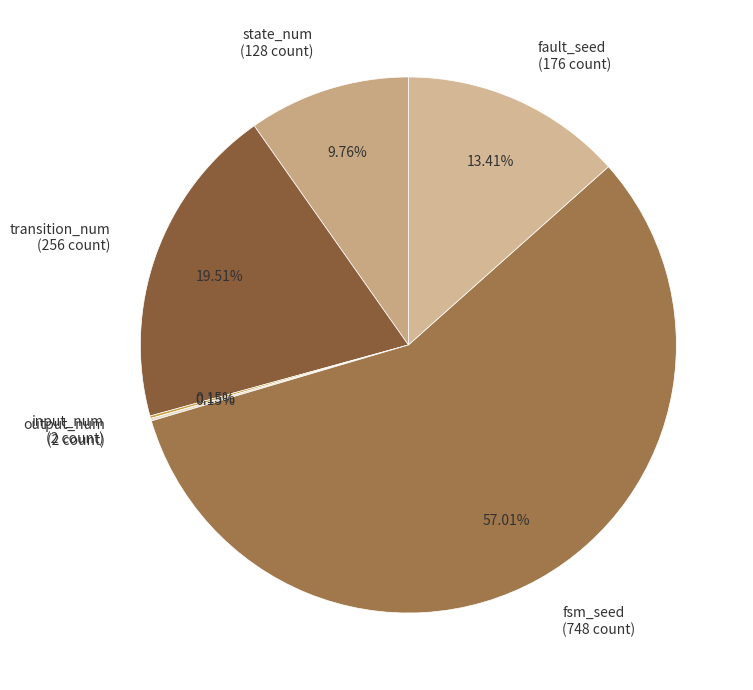

Does any single category account for the majority?

Yes